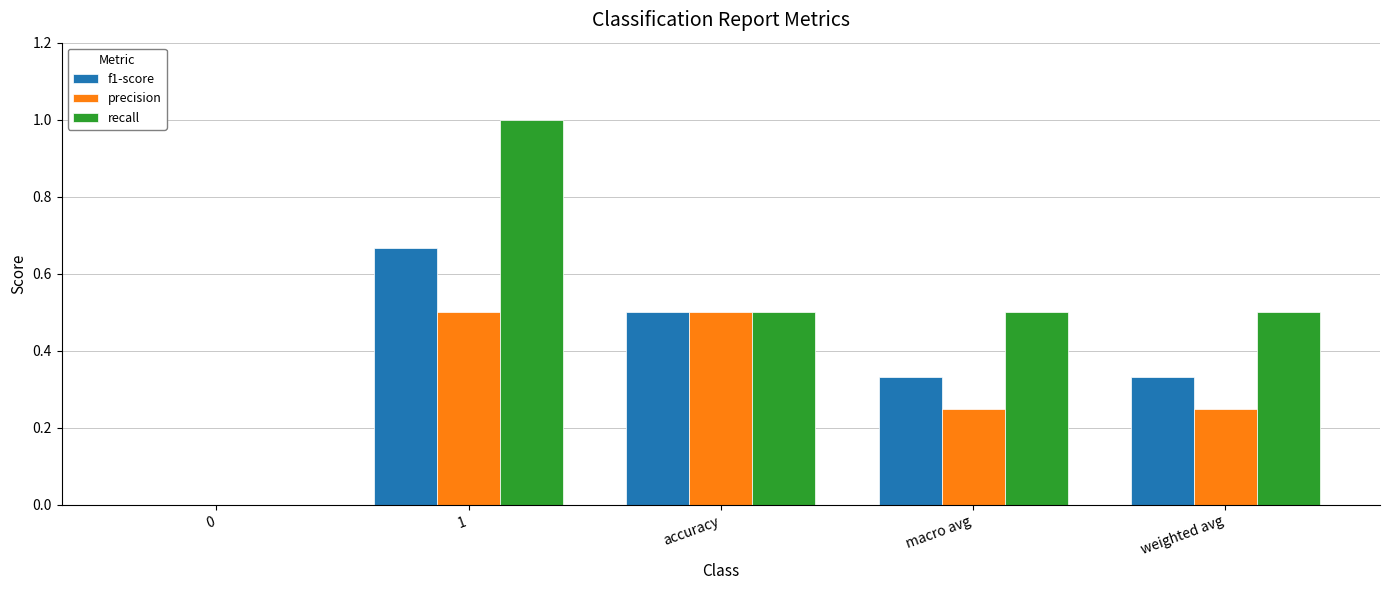

What is the maximum value shown in the chart?

1.0